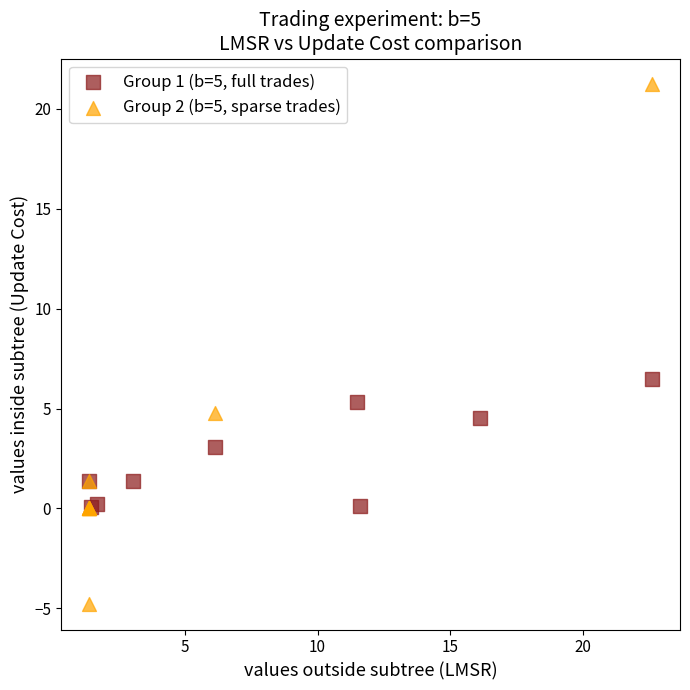

Which series has the widest spread of Y values?

Group 2 (b=5, sparse trades)